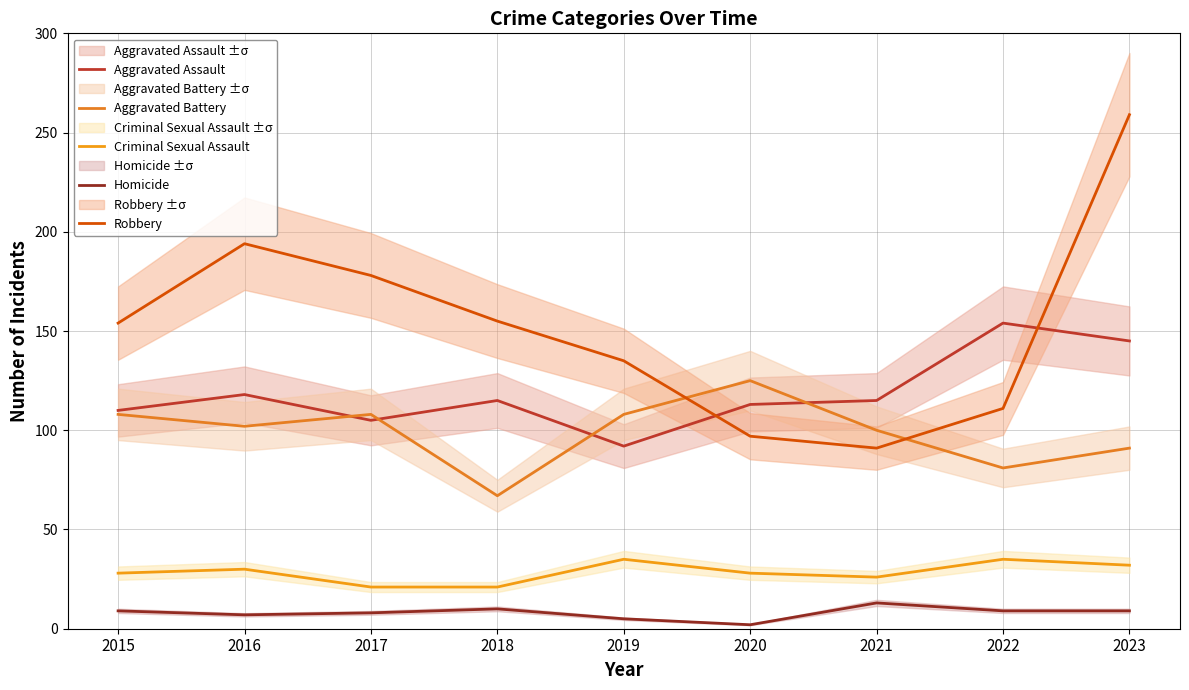

In Aggravated Assault, how many points are higher than both neighbors (excluding endpoints)?

3